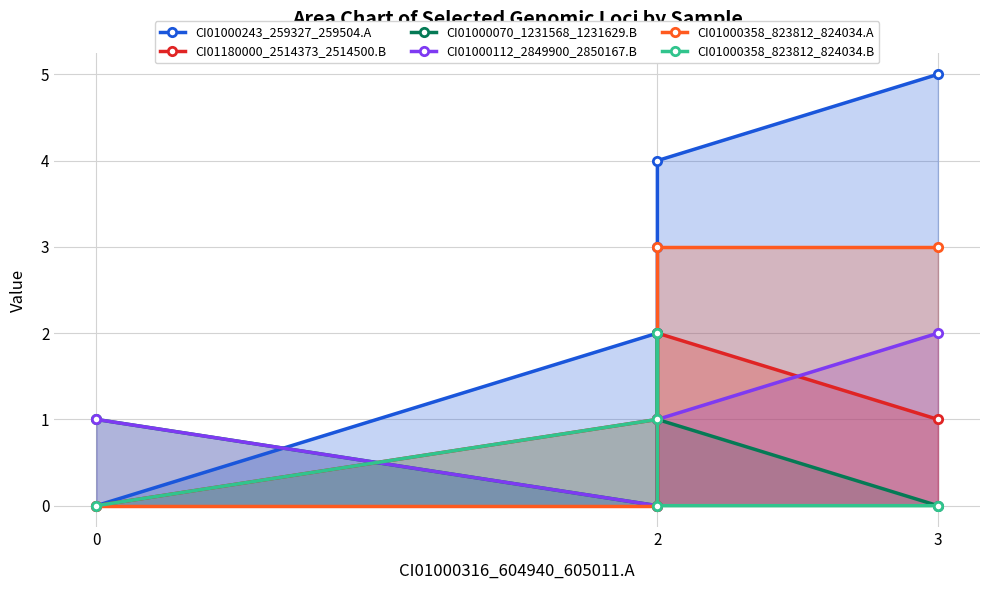

What is the total value across all series at 0?

2